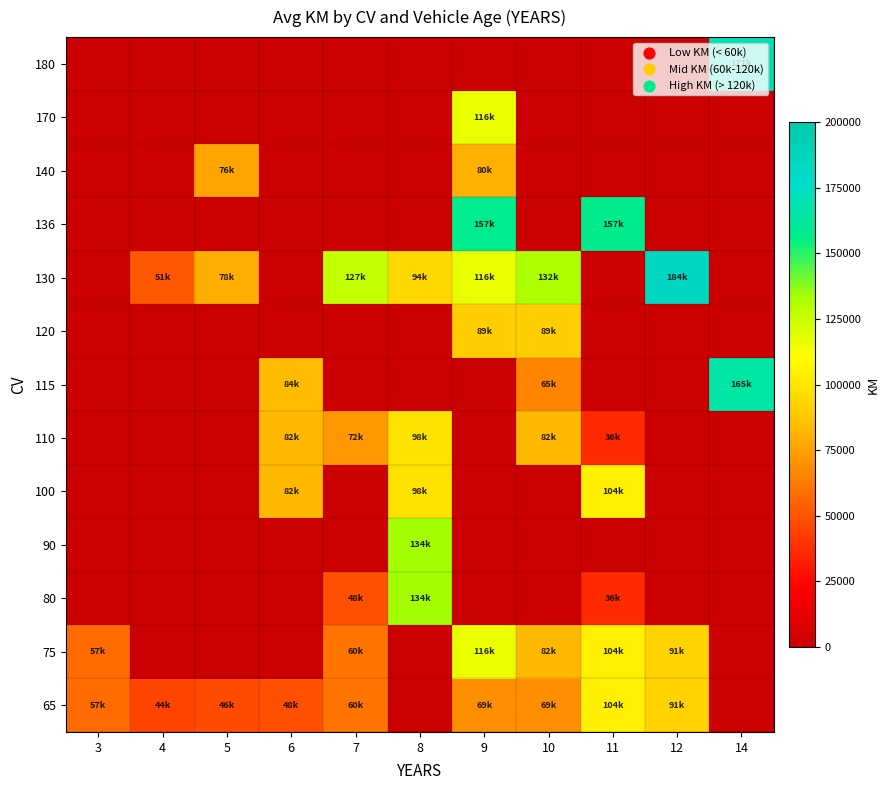

Which series changed the most between 3 and 10?

130